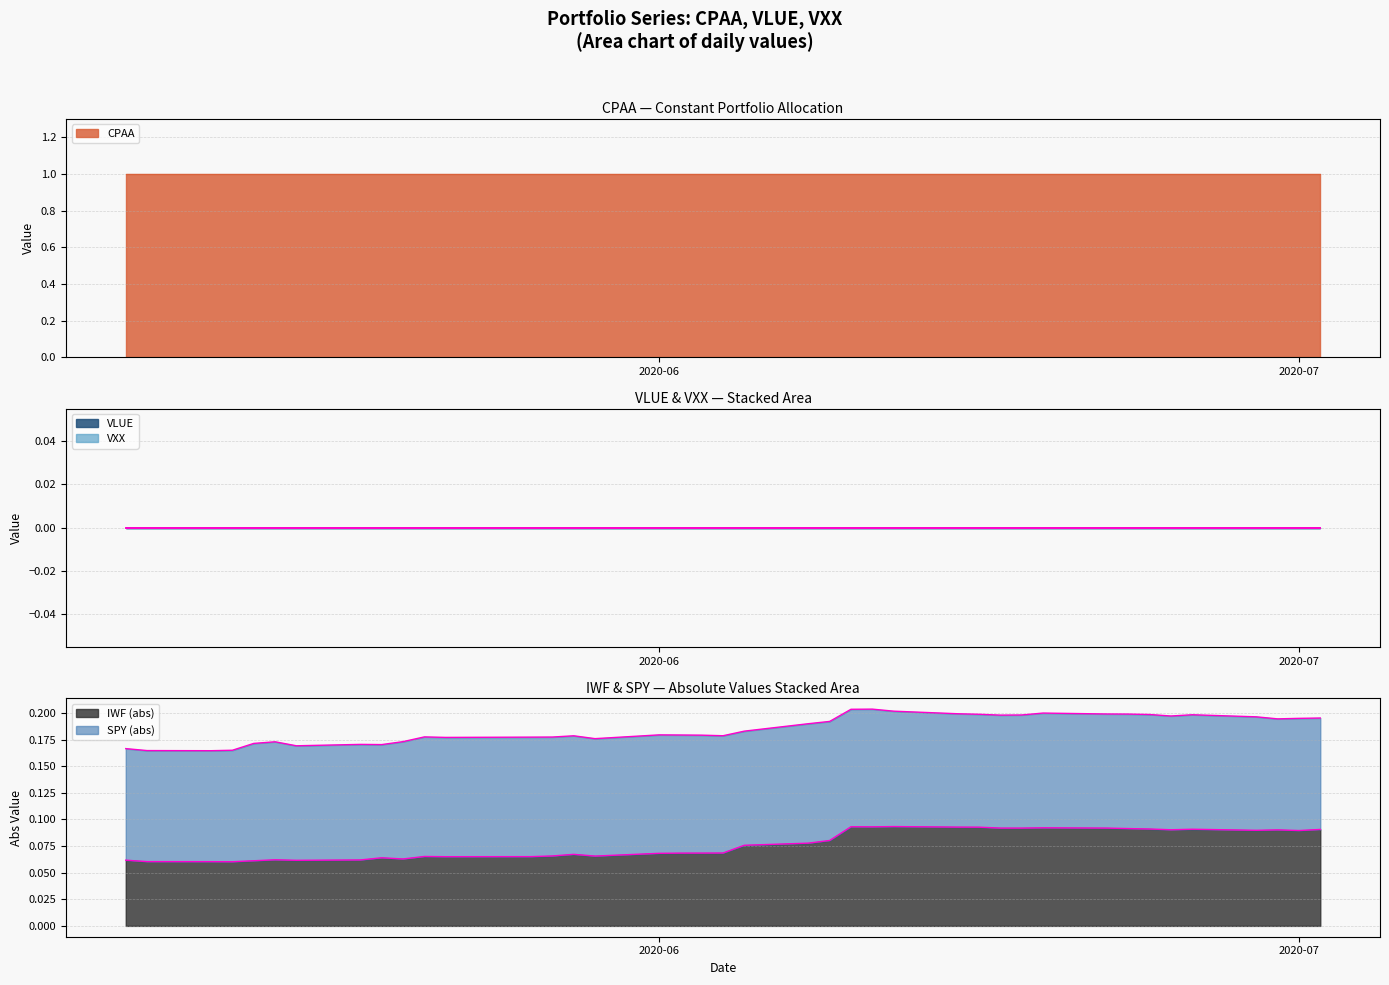

Rank the series at 22 from highest to lowest value.

CPAA, VLUE, VXX, IWF, SPY